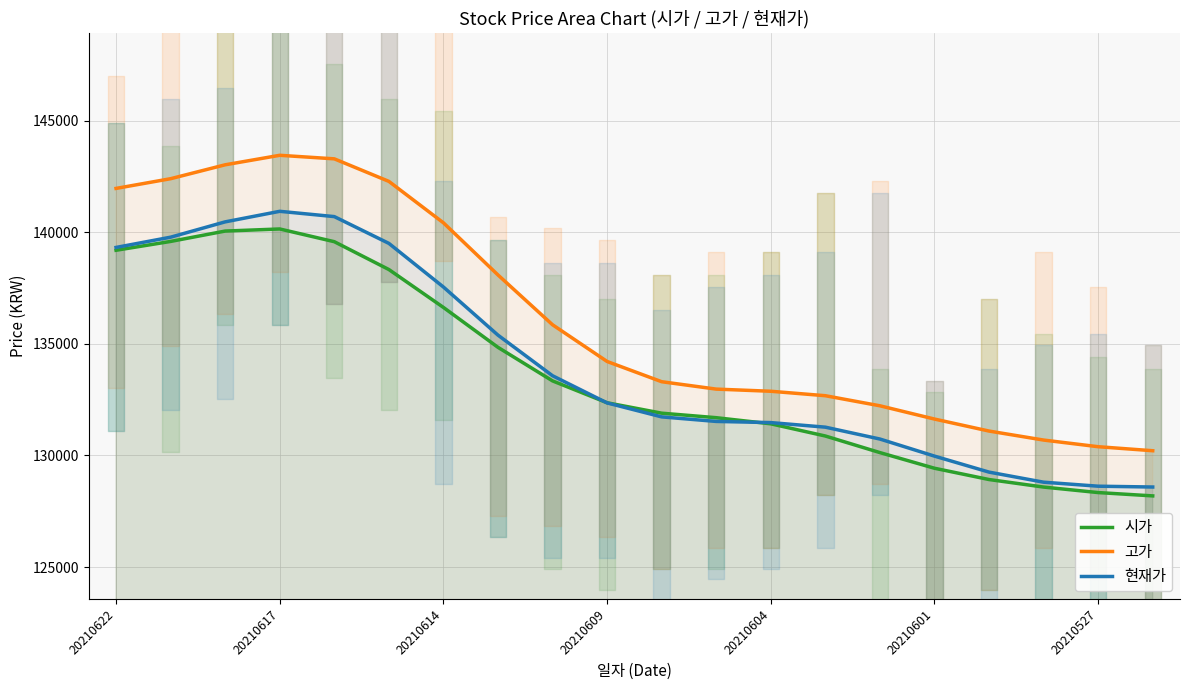

Which series has the largest total across all categories?

고가